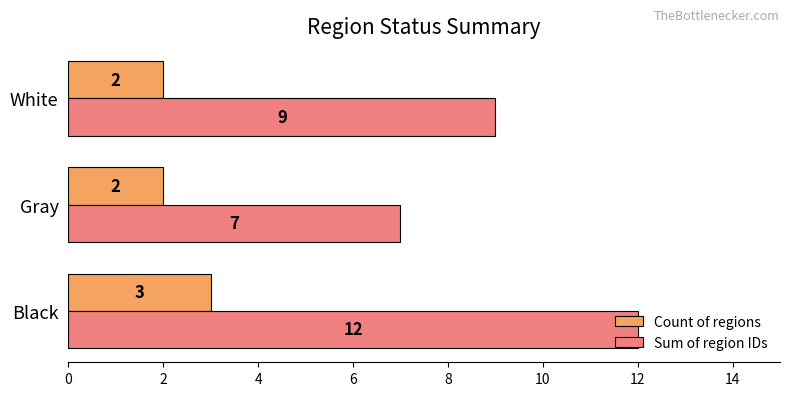

What is the sum of all Sum of region IDs values?

28